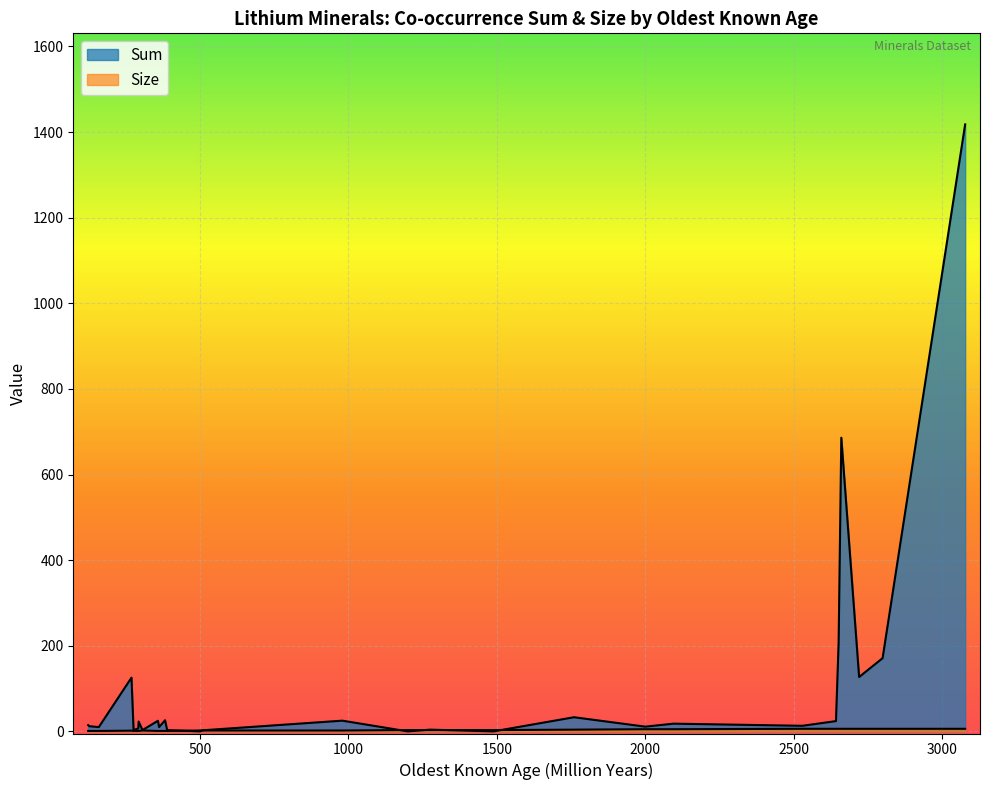

Which series has the largest total across all categories?

Sum